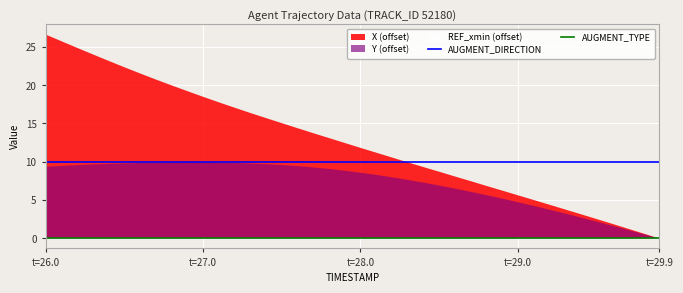

Where is AUGMENT_DIRECTION nearest to the value 10?

t=26.0